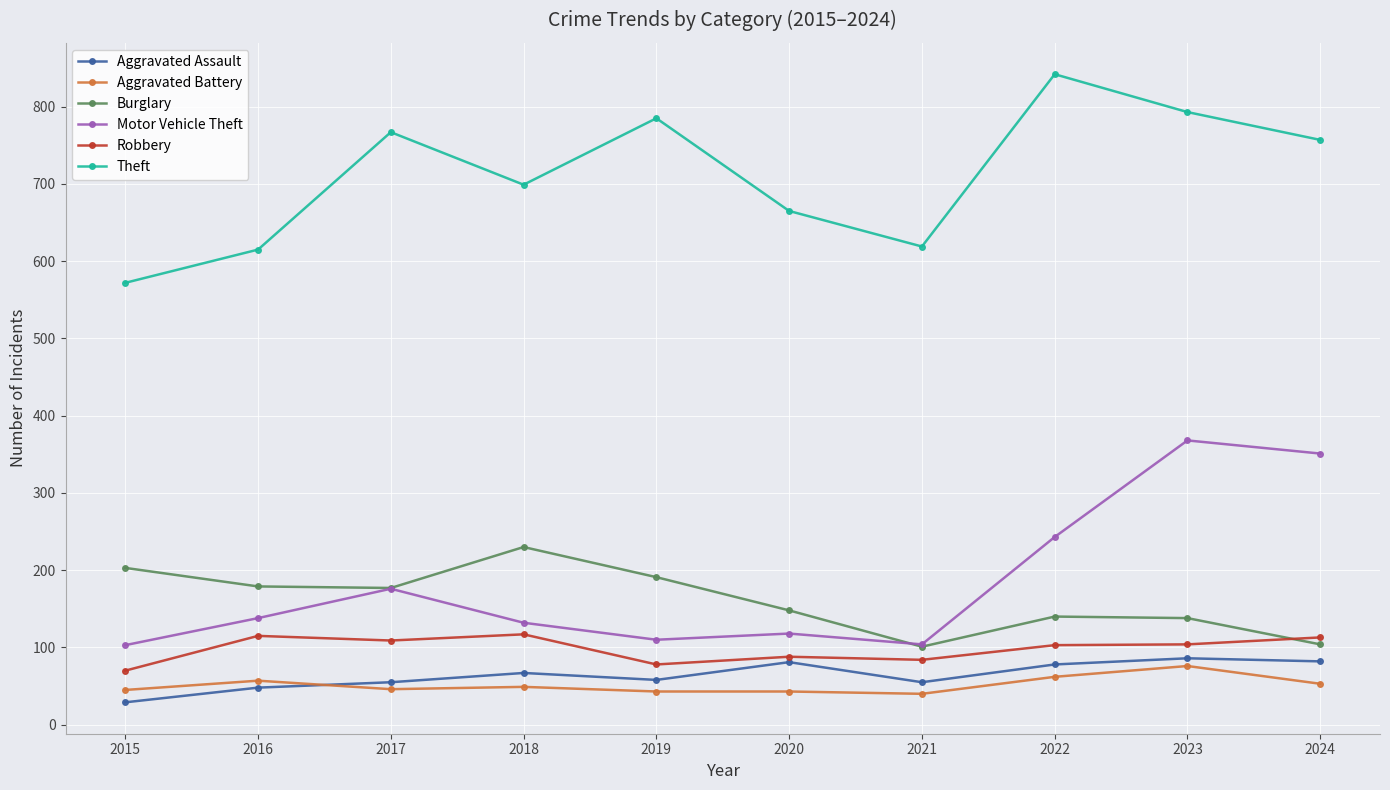

What value does the Robbery series have at 2015, to the nearest 10?

70